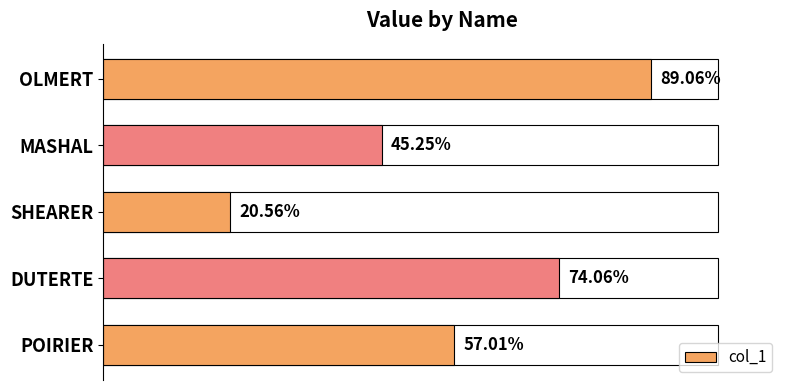

Which label corresponds to the largest value in the chart?

OLMERT